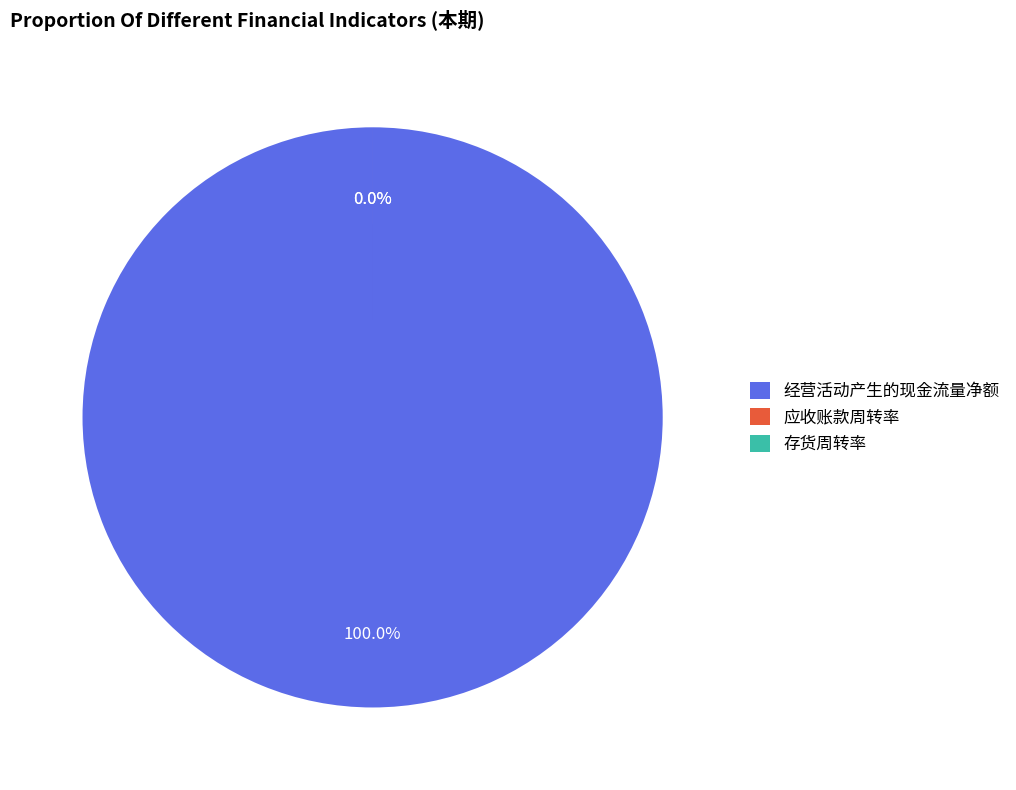

Rank the categories by value from highest to lowest.

经营活动产生的现金流量净额, 应收账款周转率, 存货周转率